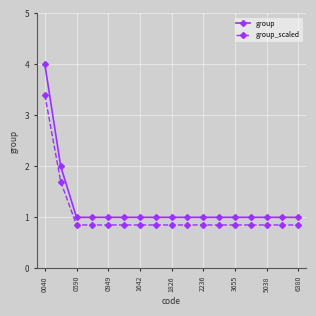

What is the lowest value of the group series?

1.0